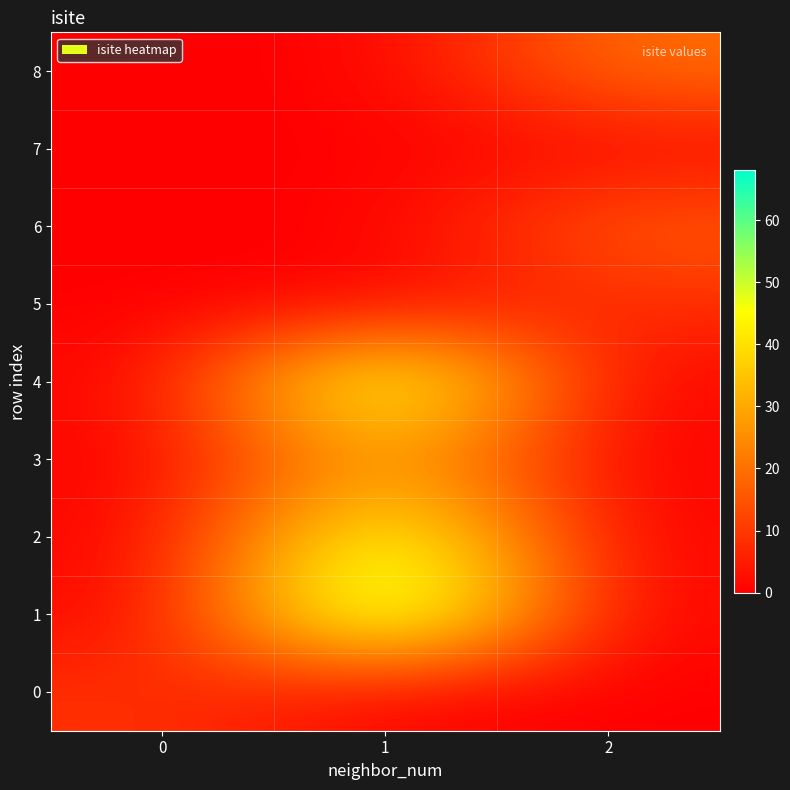

Between 0 and 2, which series saw the biggest shift?

8